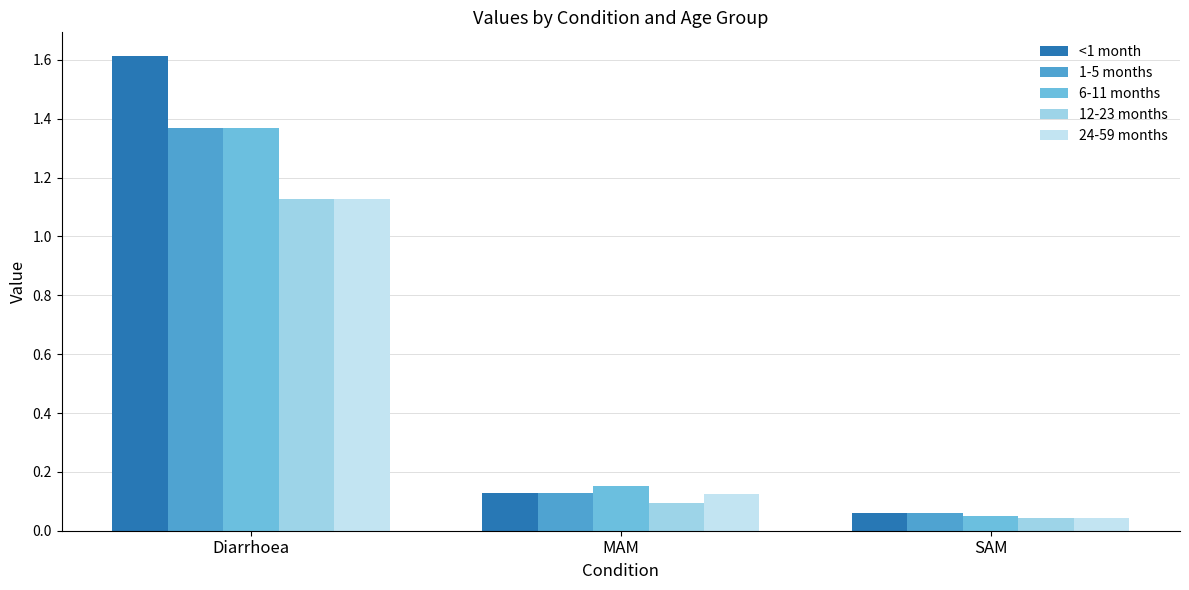

What is the approximate value of <1 month at Diarrhoea?

1.6